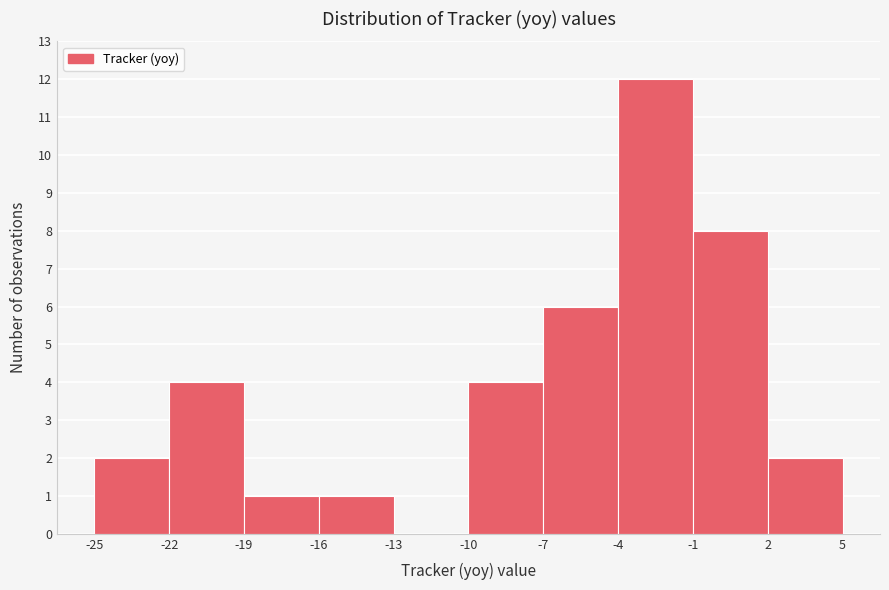

What is the height of the bar covering -22 to -19 on the x-axis? The values are not printed on the chart, so give them approximately, as read against the axis.

4